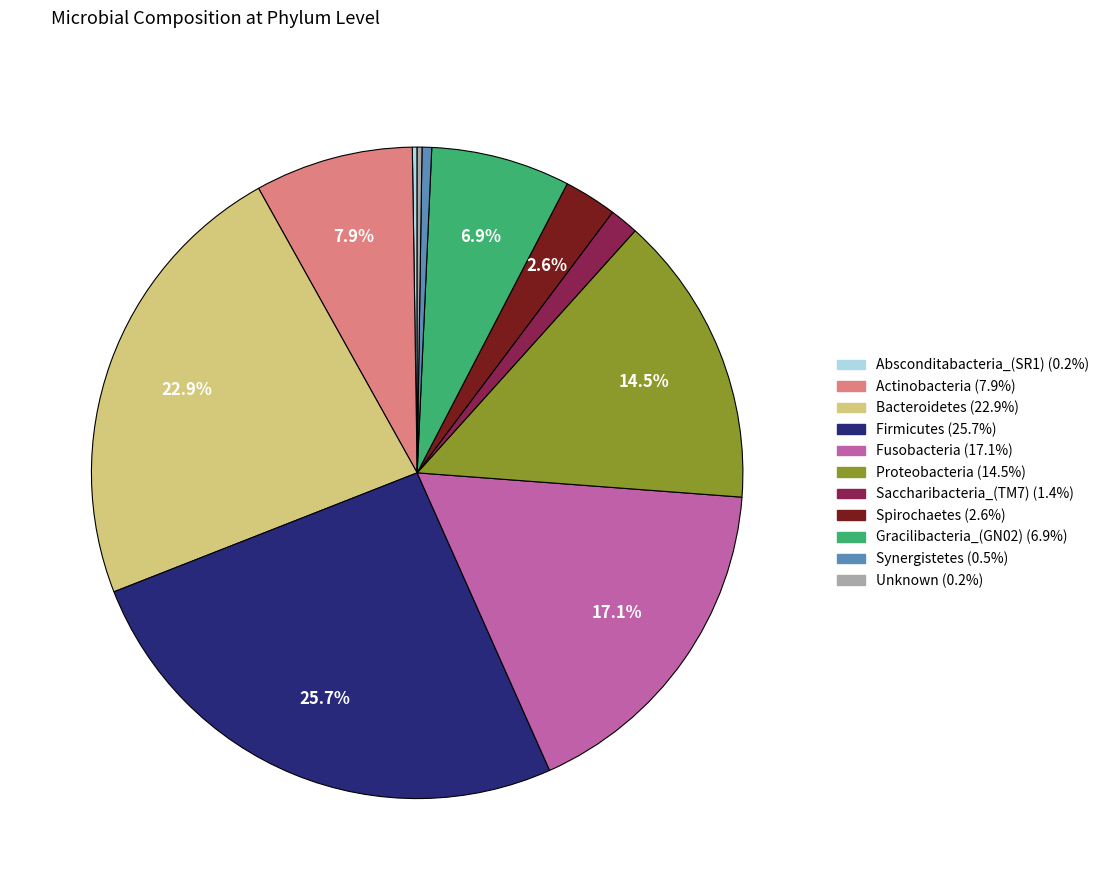

Is there a majority slice in this chart?

No